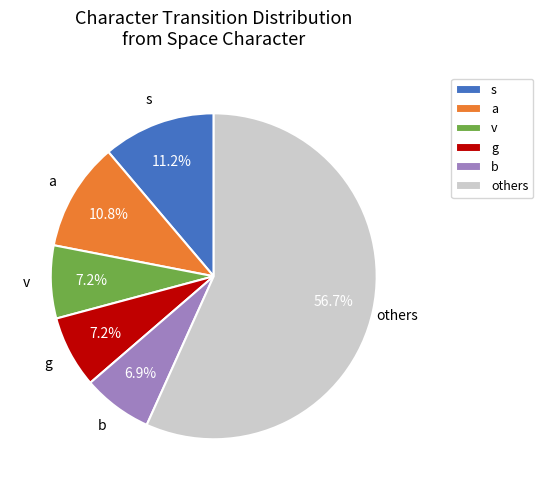

What portion of the pie excludes b?

93.1%